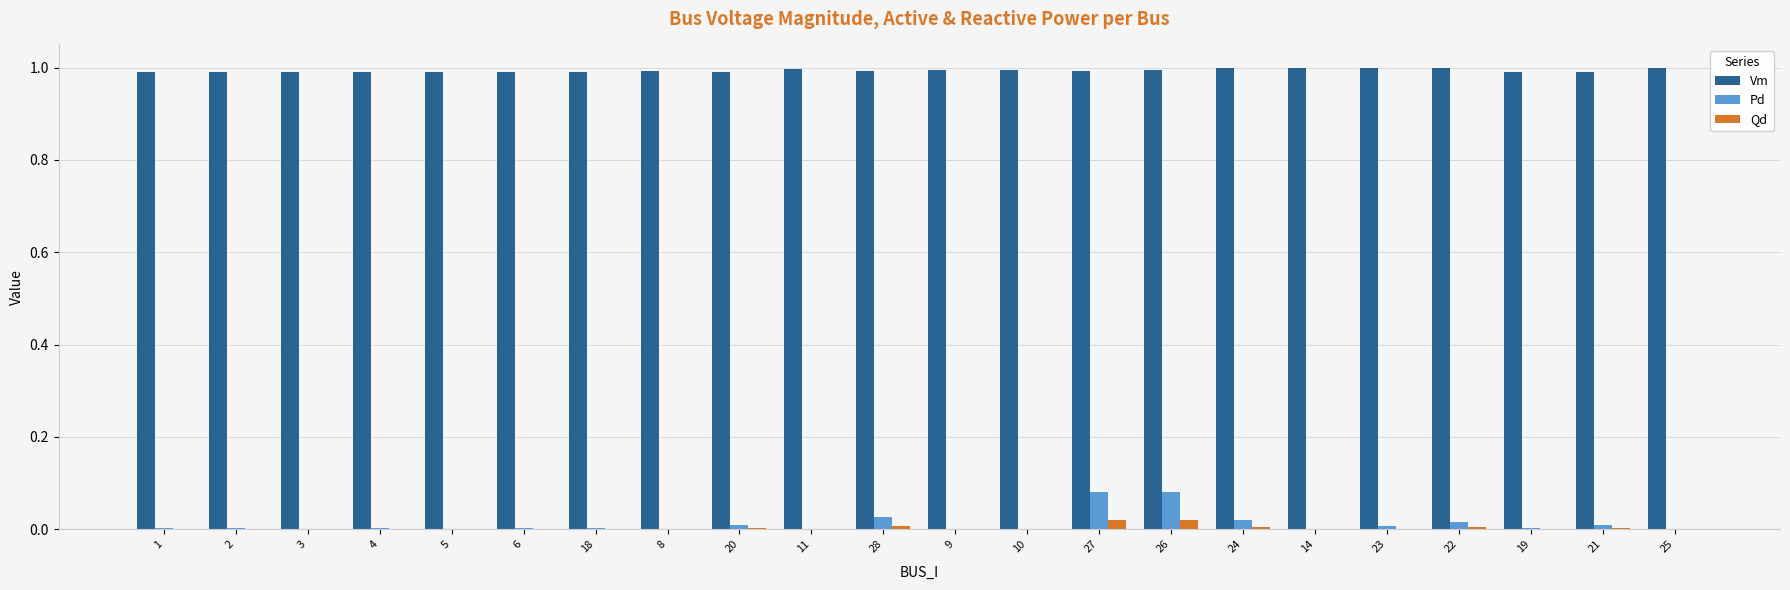

Is it true that Vm equals 1.0 at 3?

True